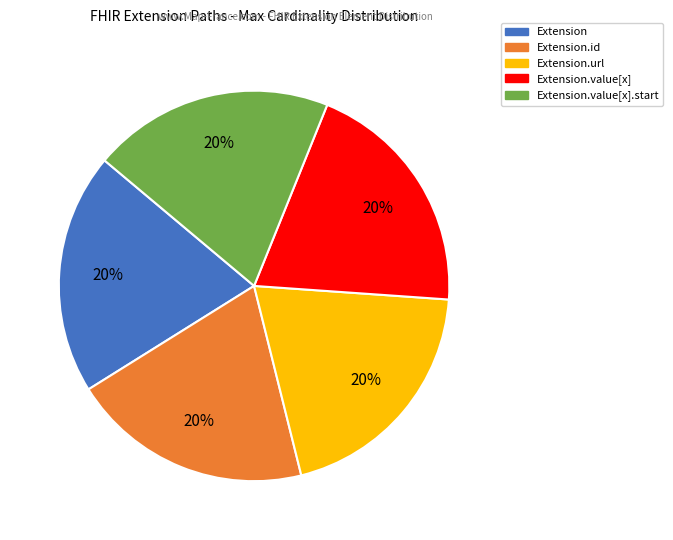

Is there any slice that represents more than half of the pie?

No